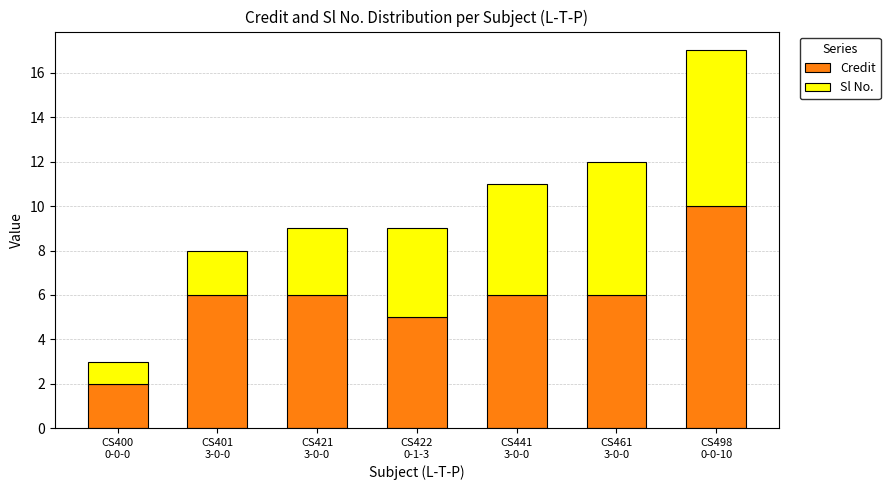

What is the maximum value for Credit?

10